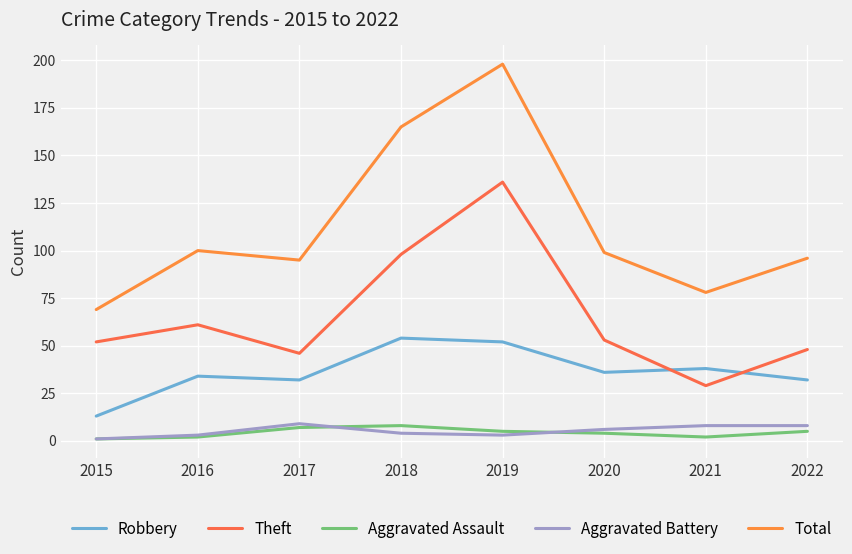

True or false: Total and Robbery intersect in this chart.

False